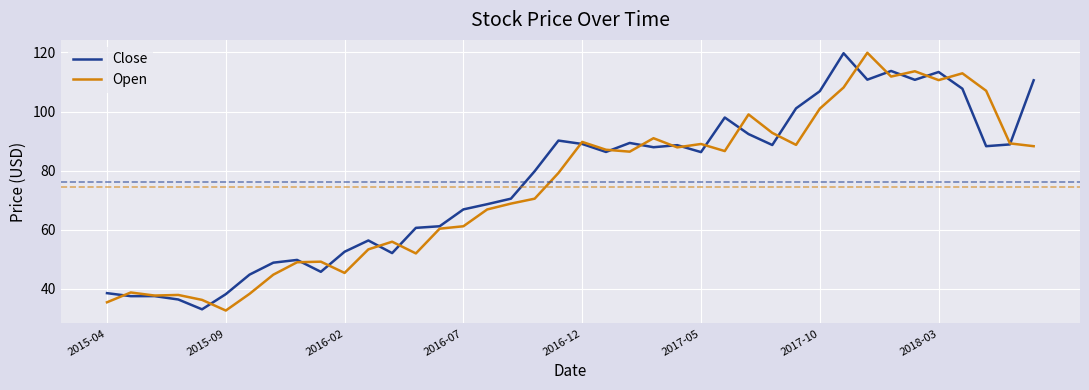

What is the highest value of the Close series?

119.8